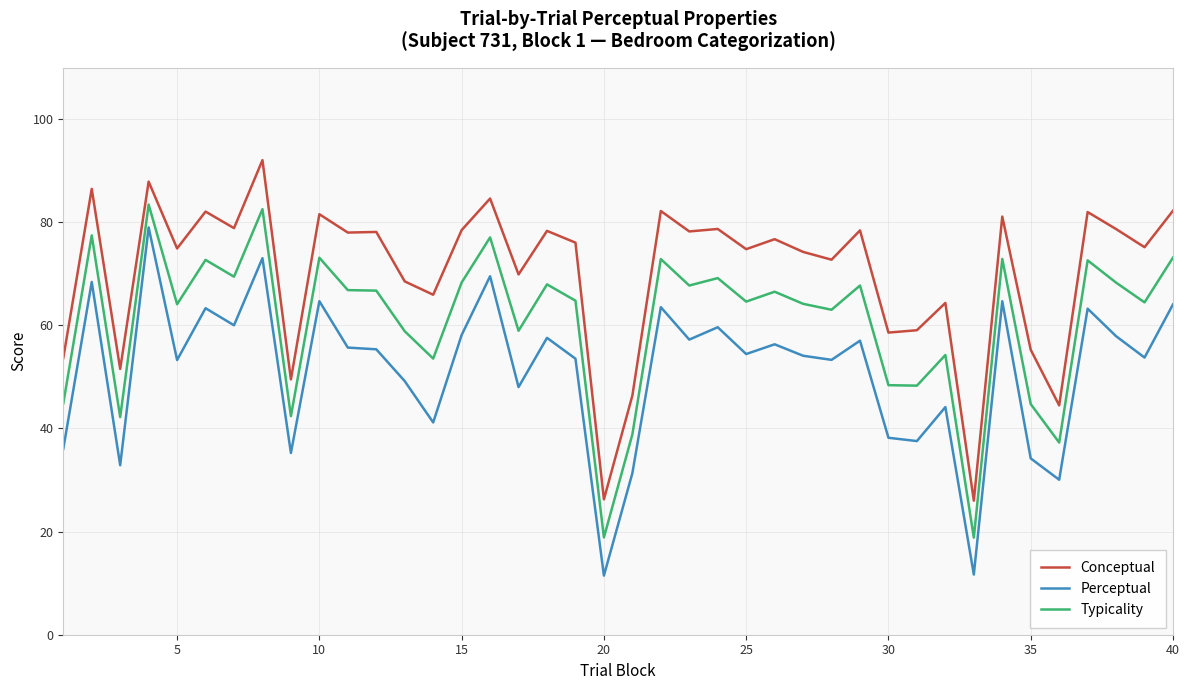

What is the maximum value for Perceptual?

79.0